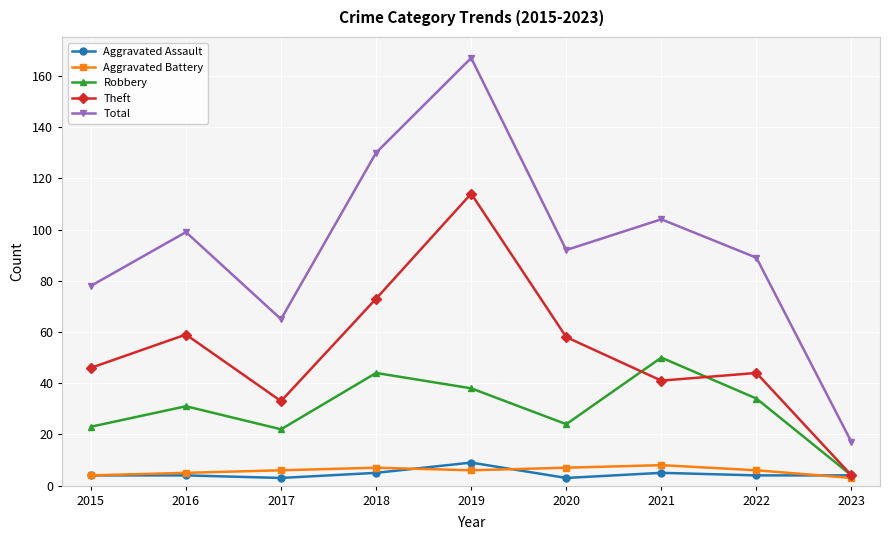

True or false: Robbery has more than 0 points higher than both neighbors.

True